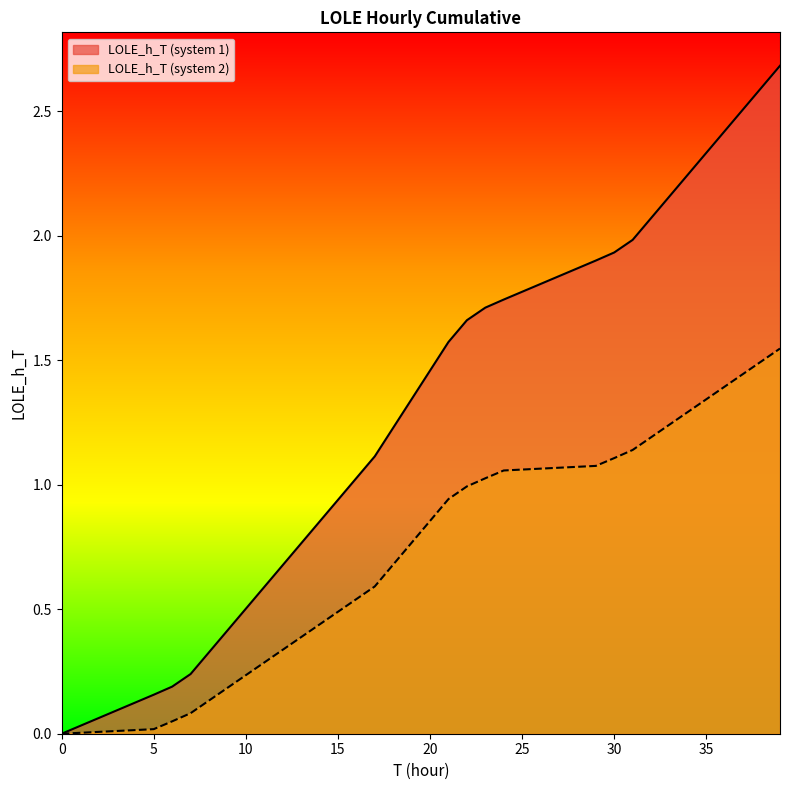

Where does the LOLE_h_T (system 1) series first go above 1?

16